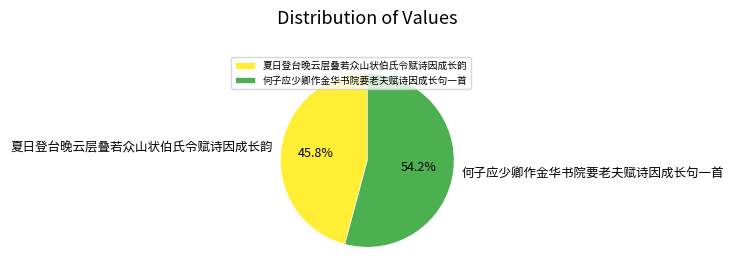

The 夏日登台晚云层叠若众山状伯氏令赋诗因成长韵 slice represents 46% of the pie. True or false?

True